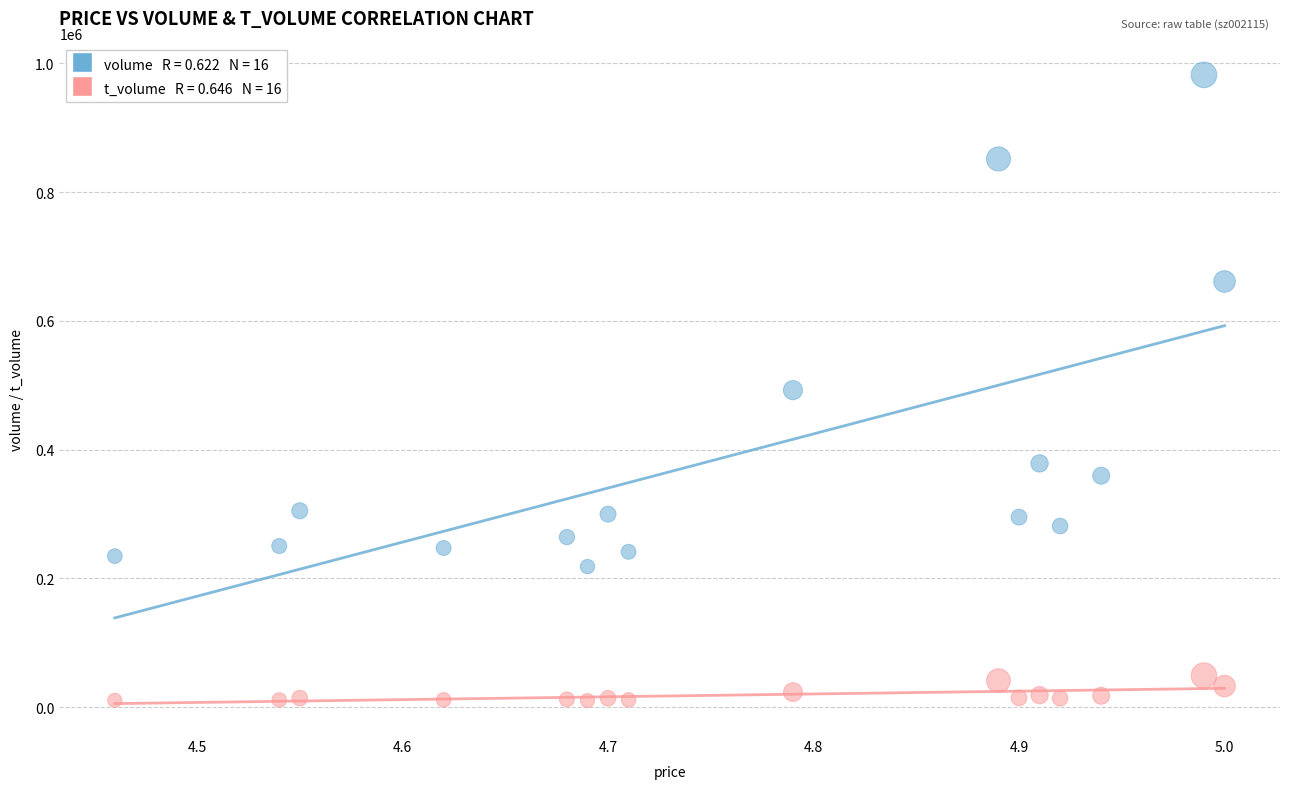

Across all data points, what is the range of Y values (max minus min)?

971636